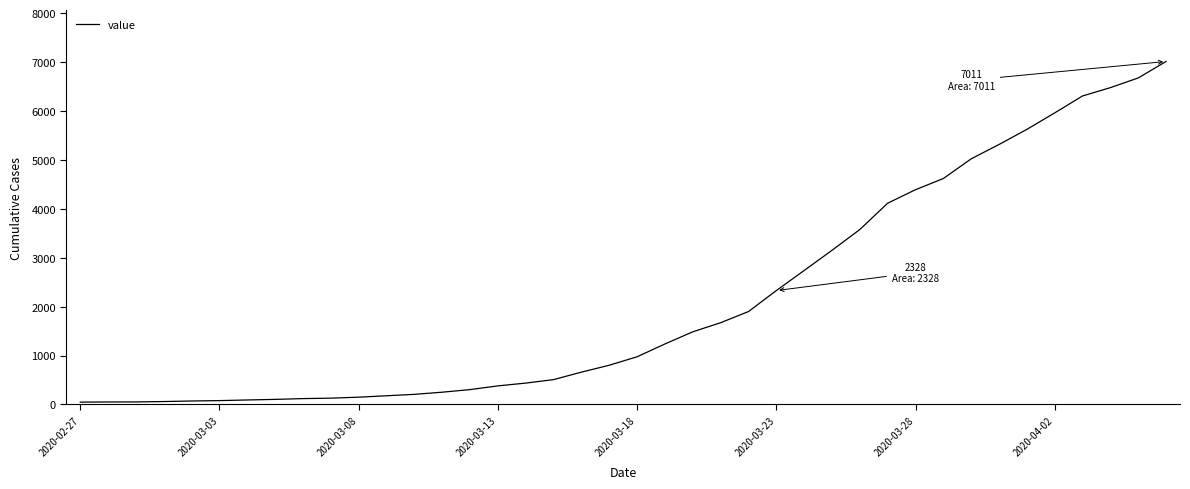

What is the difference between the maximum and minimum values?

6963